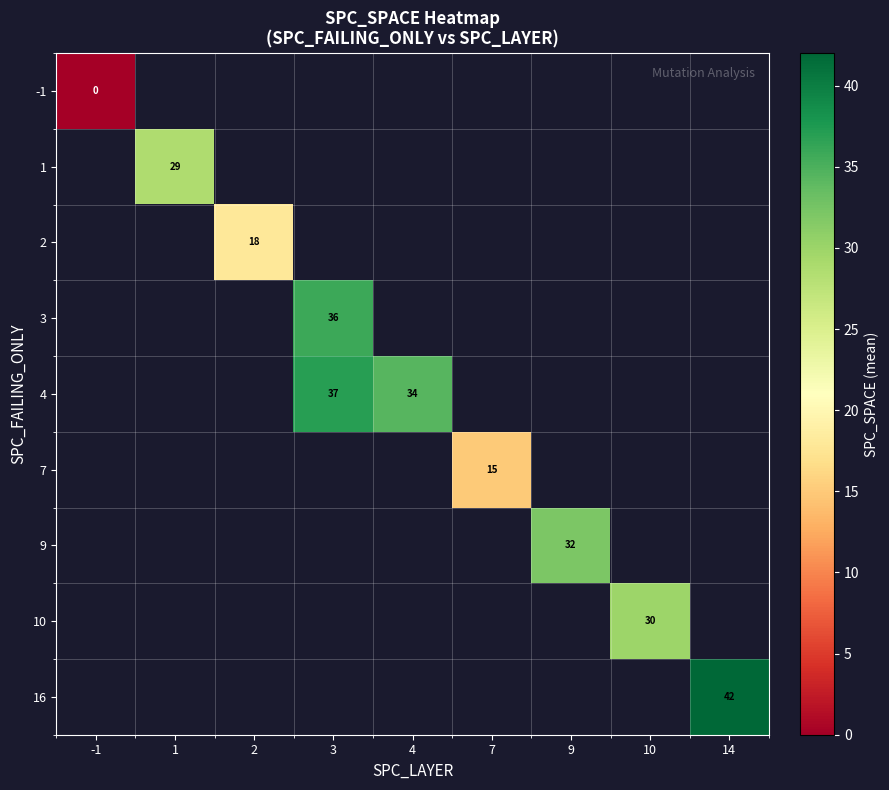

The value of 2 at 2 is 9. True or false?

False